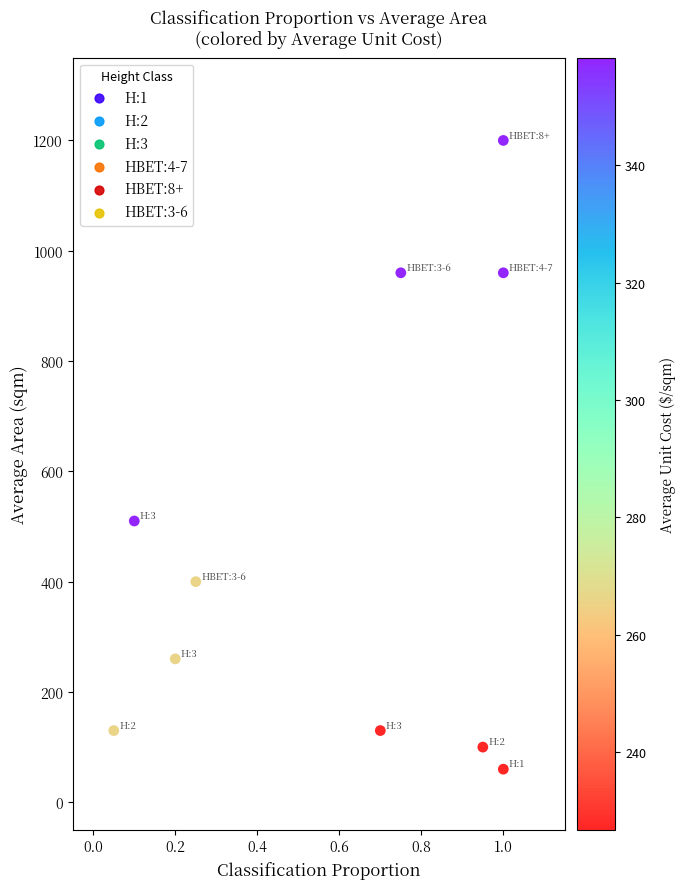

What is the range of Y values (max minus min)?

1140